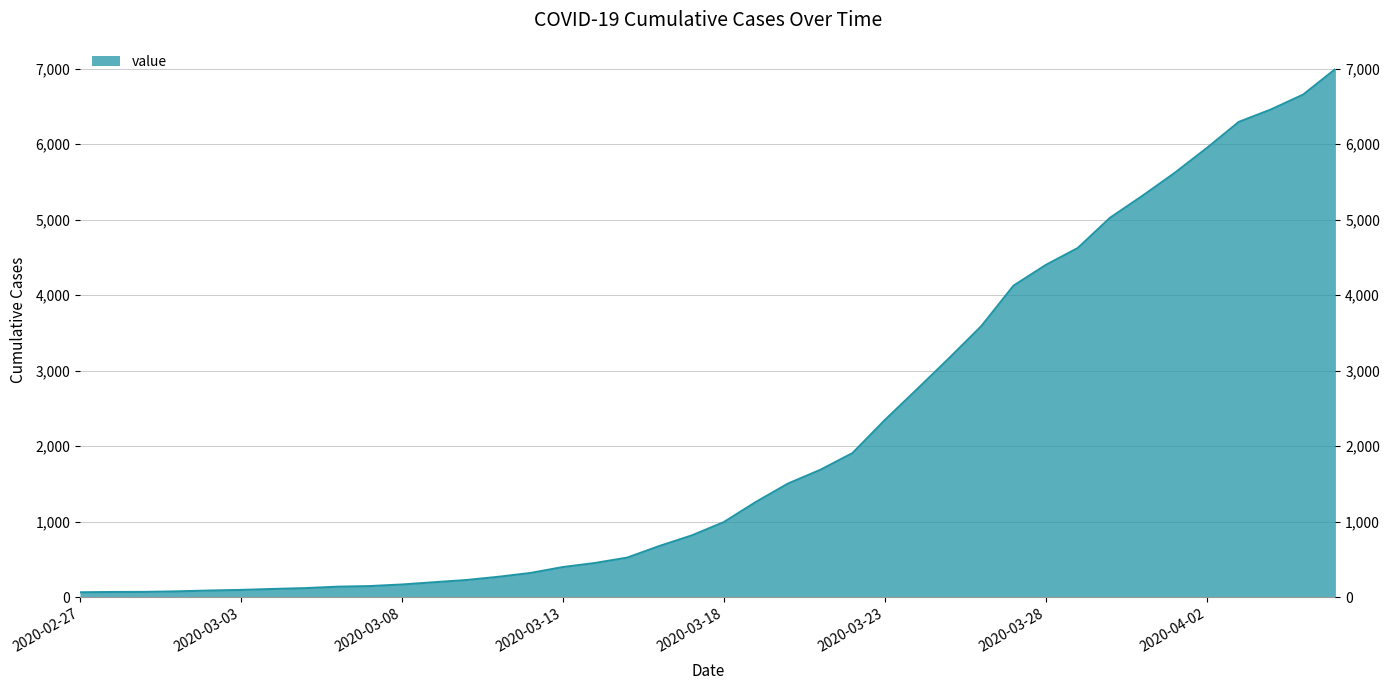

Rank the categories by value from lowest to highest.

2020-02-27, 2020-02-28, 2020-02-29, 2020-03-01, 2020-03-02, 2020-03-03, 2020-03-04, 2020-03-05, 2020-03-06, 2020-03-07, 2020-03-08, 2020-03-09, 2020-03-10, 2020-03-11, 2020-03-12, 2020-03-13, 2020-03-14, 2020-03-15, 2020-03-16, 2020-03-17, 2020-03-18, 2020-03-19, 2020-03-20, 2020-03-21, 2020-03-22, 2020-03-23, 2020-03-24, 2020-03-25, 2020-03-26, 2020-03-27, 2020-03-28, 2020-03-29, 2020-03-30, 2020-03-31, 2020-04-01, 2020-04-02, 2020-04-03, 2020-04-04, 2020-04-05, 2020-04-06